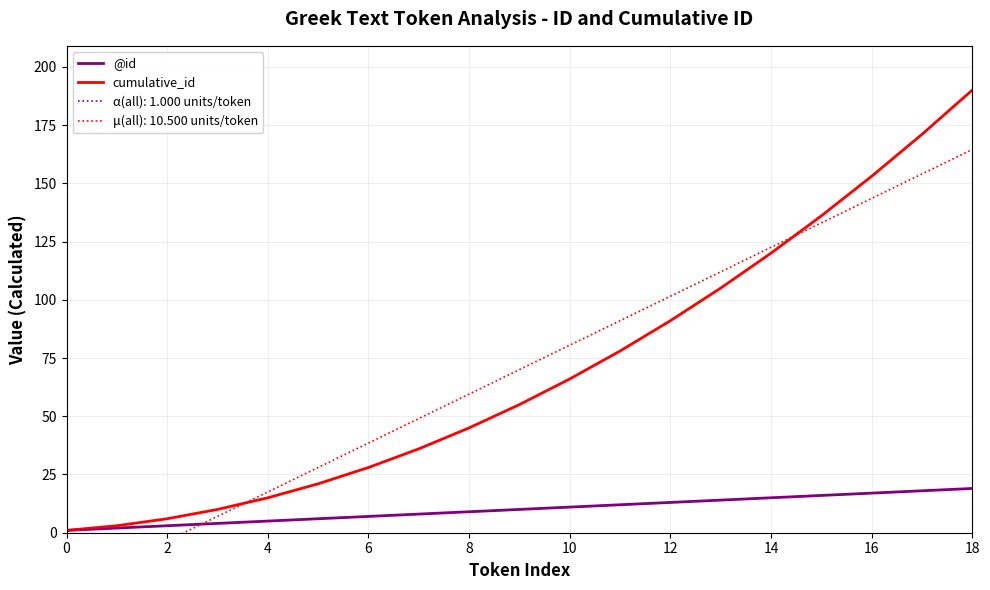

True or false: @id has more than 0 points higher than both neighbors.

False